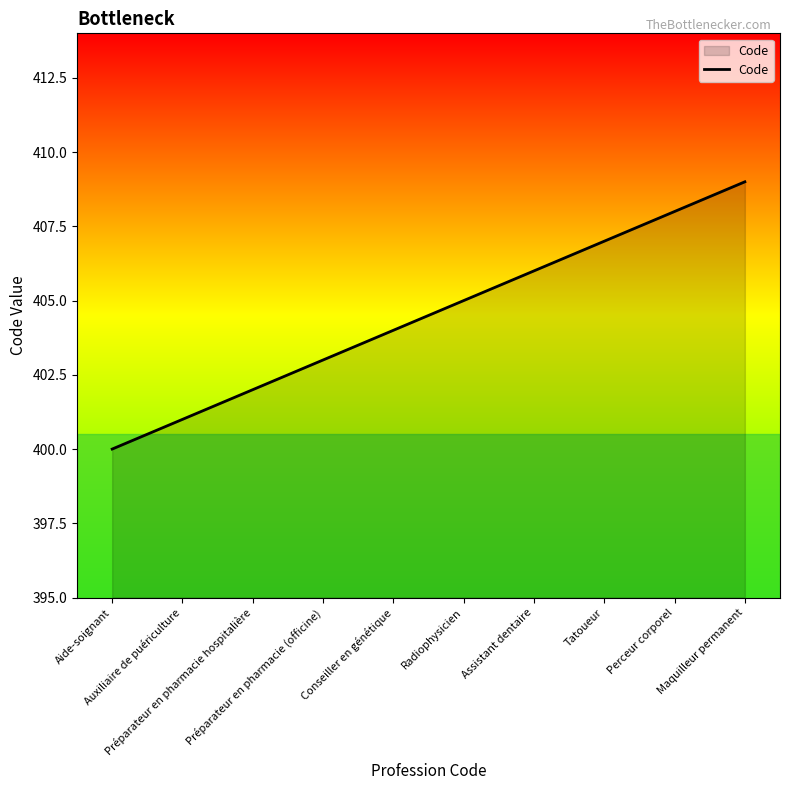

What is the difference between the values at Aide-soignant and Conseiller en génétique?

4